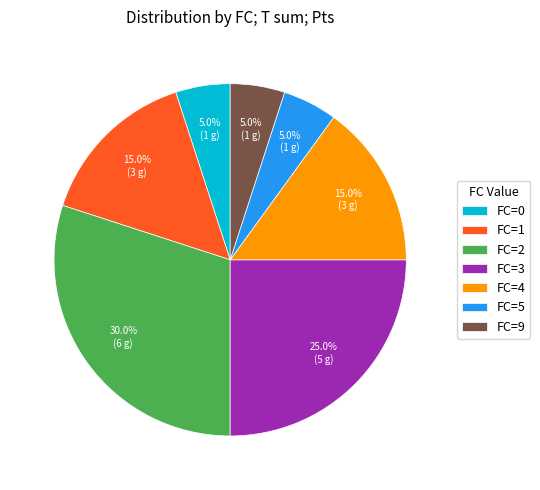

How many slices are in this pie chart?

7